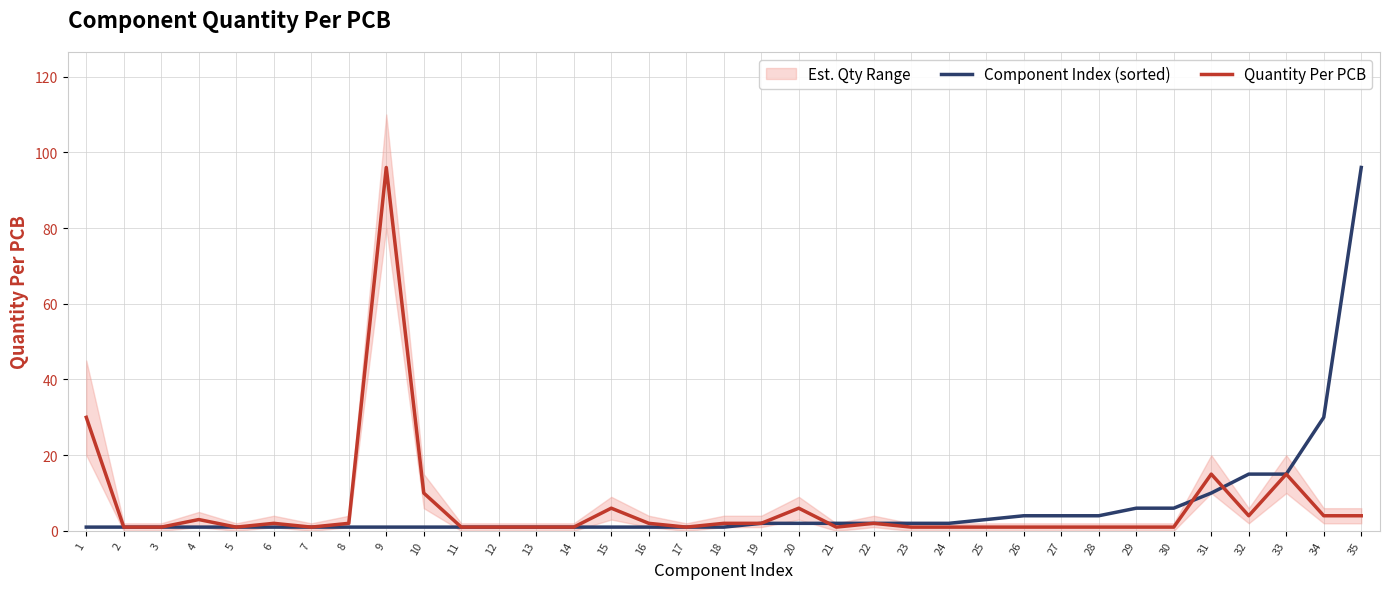

What is the smallest value displayed?

1